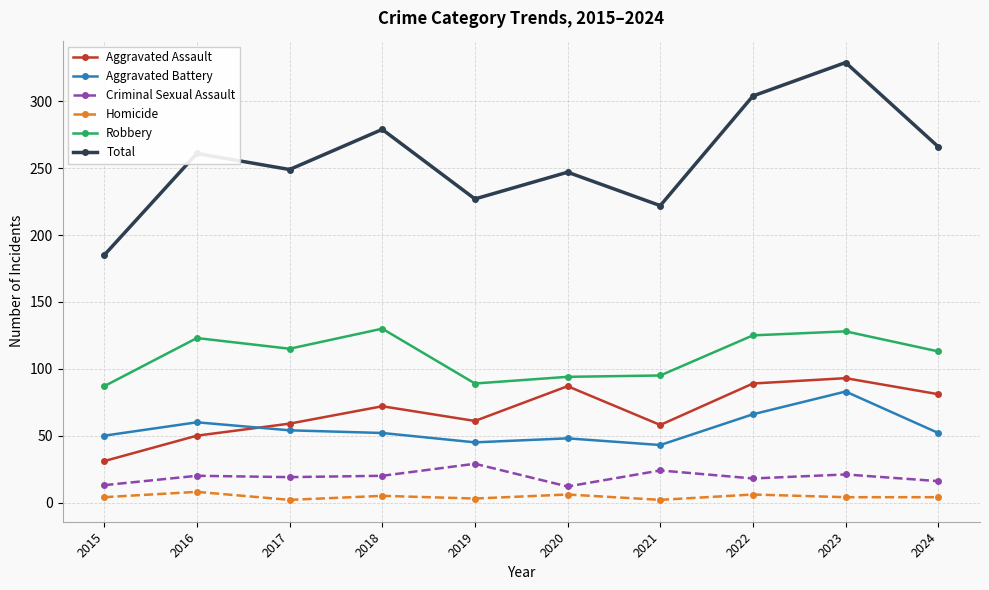

True or false: Robbery has a value of 150 at 2019.

False